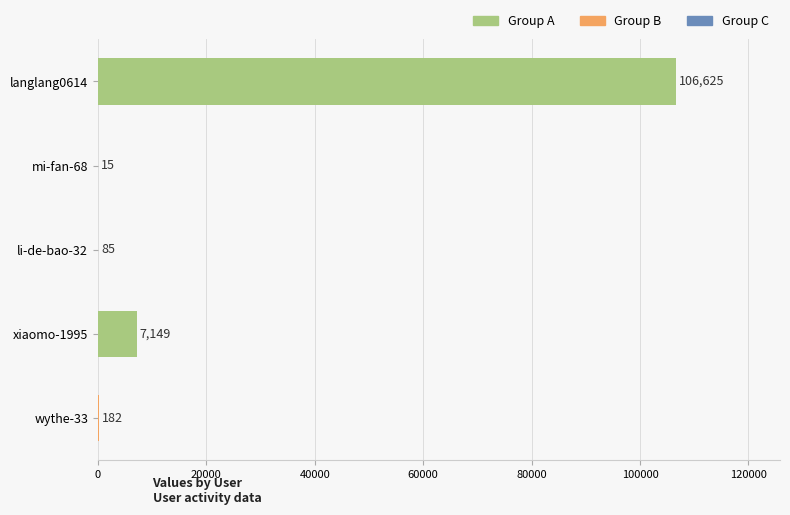

Which has a higher value, mi-fan-68 or langlang0614?

langlang0614